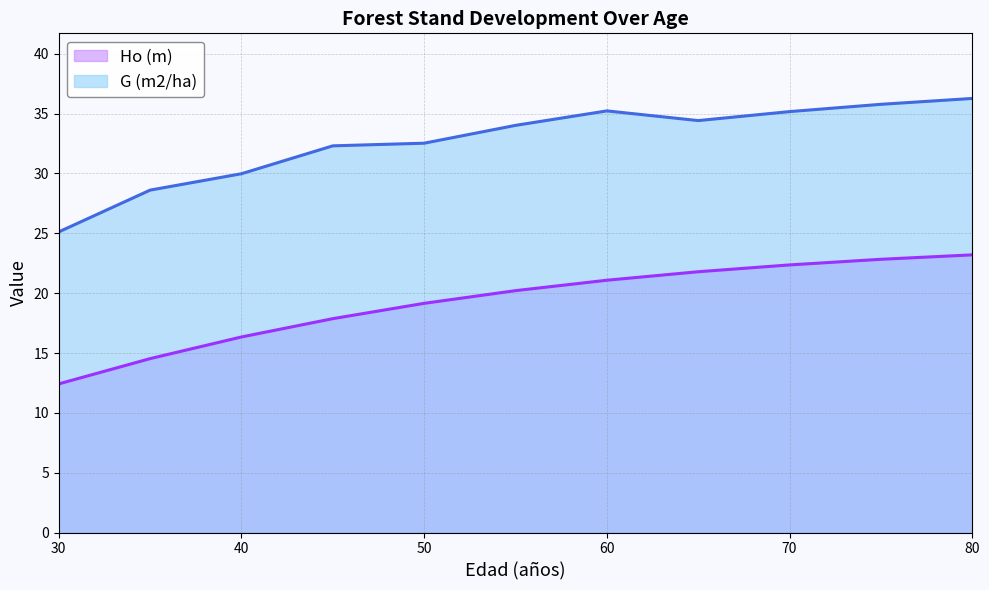

True or false: G (m2/ha) and Ho (m) cross at least once.

False